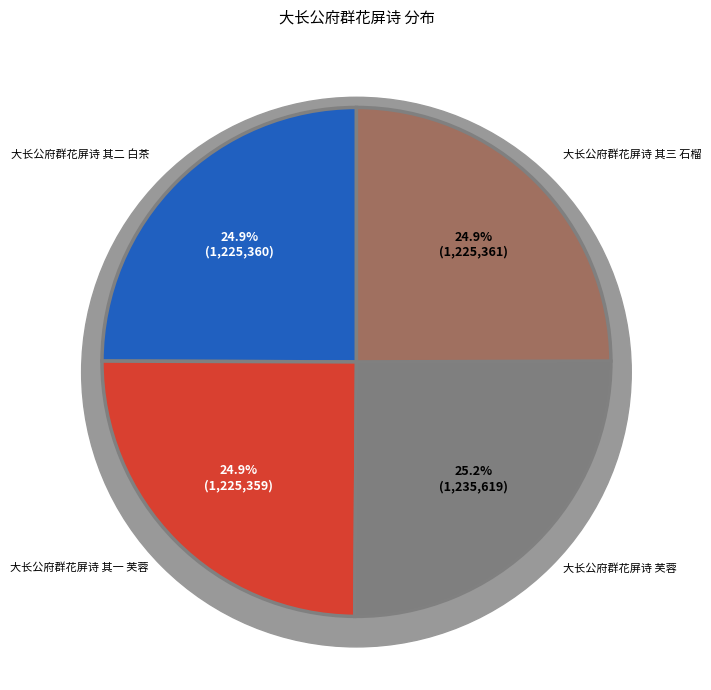

Combined, what portion of the pie is 大长公府群花屏诗 其二 白茶 and 大长公府群花屏诗 芙蓉?

50.1%